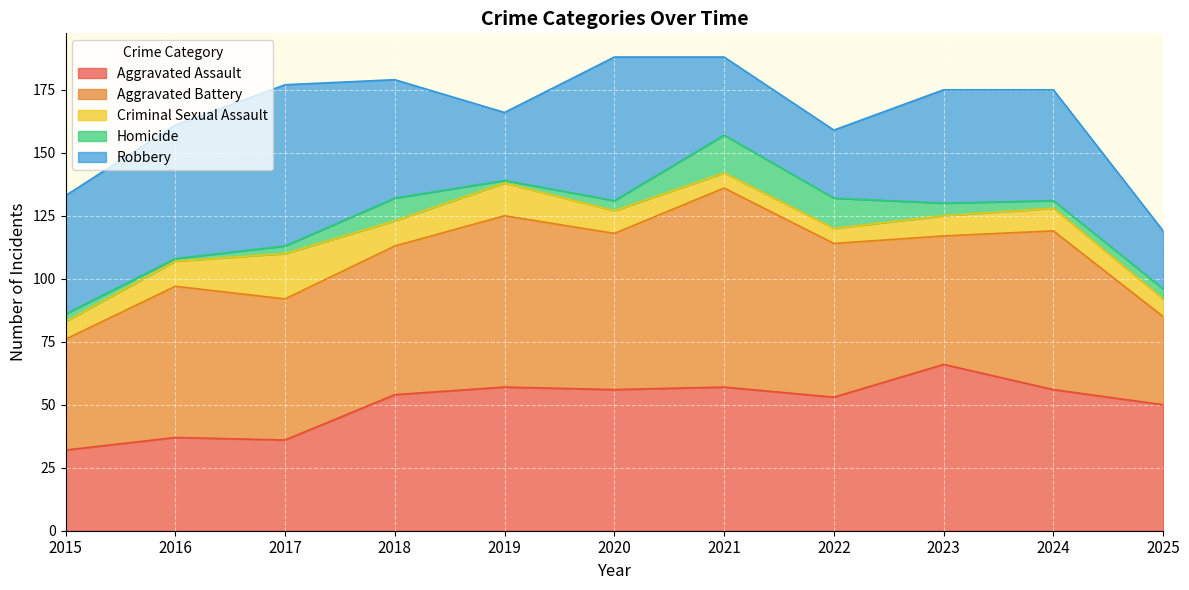

How many times do Aggravated Battery and Aggravated Assault cross each other?

3